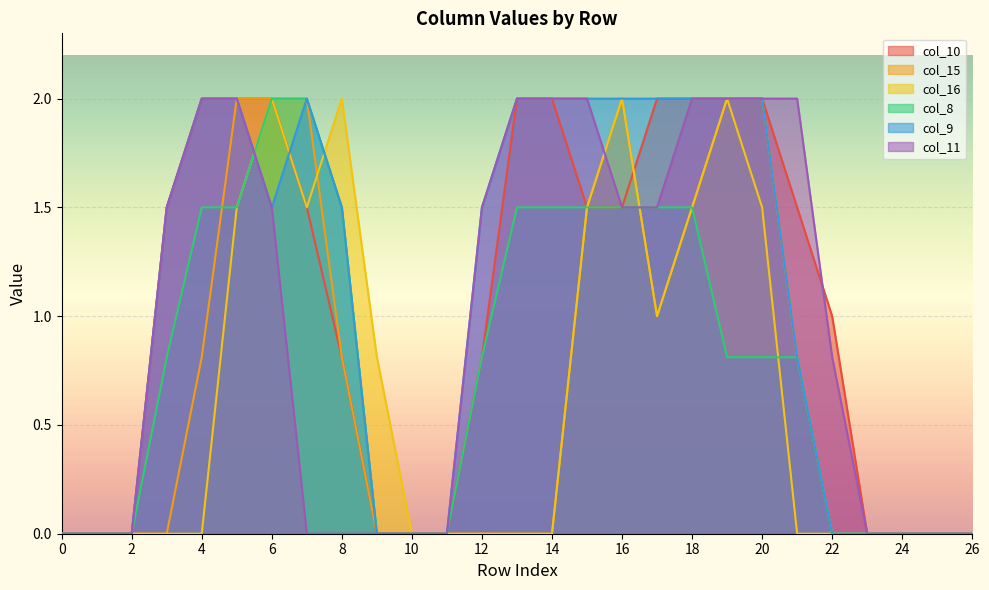

Rank the categories by col_9 value from highest to lowest.

4, 5, 7, 13, 14, 15, 16, 17, 18, 19, 20, 3, 6, 8, 12, 21, 0, 1, 2, 9, 10, 11, 22, 23, 24, 25, 26